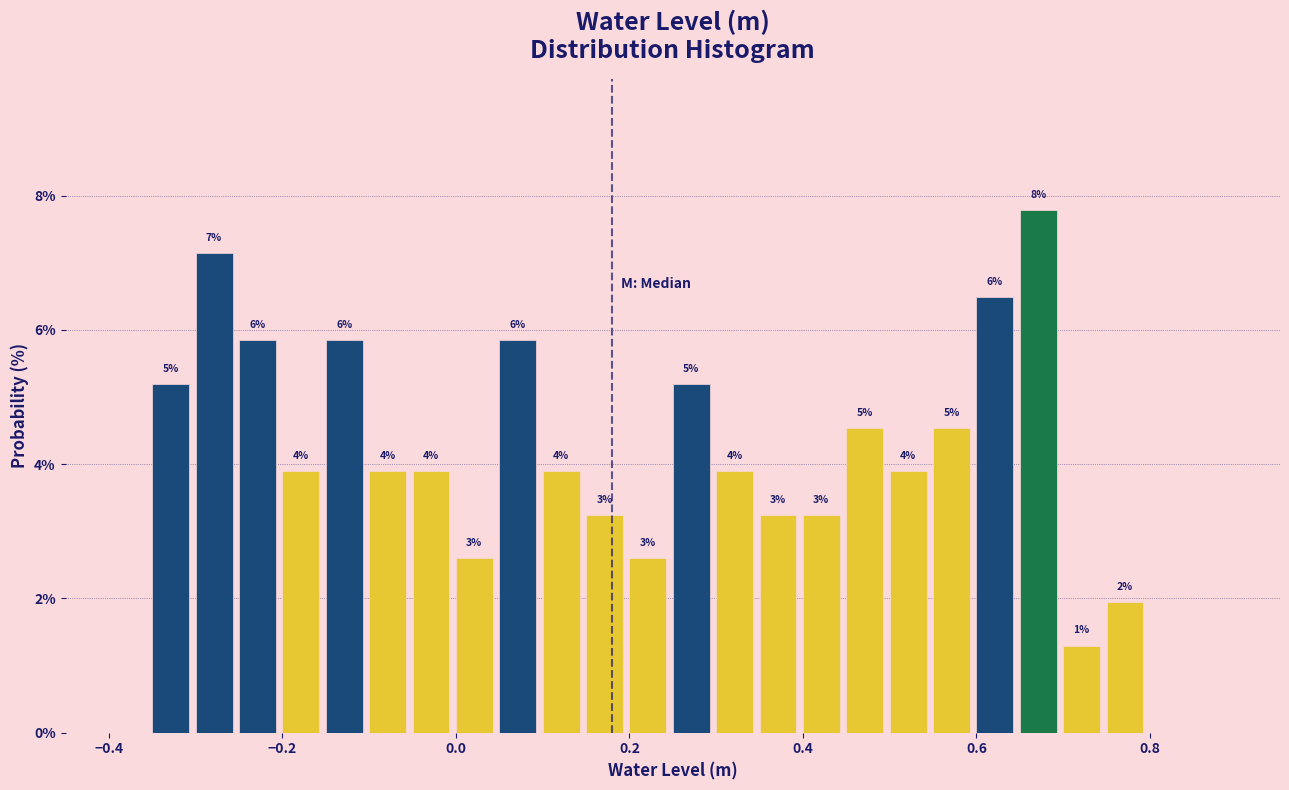

Read against the x-axis, roughly where is the centre of the tallest bar?

0.68